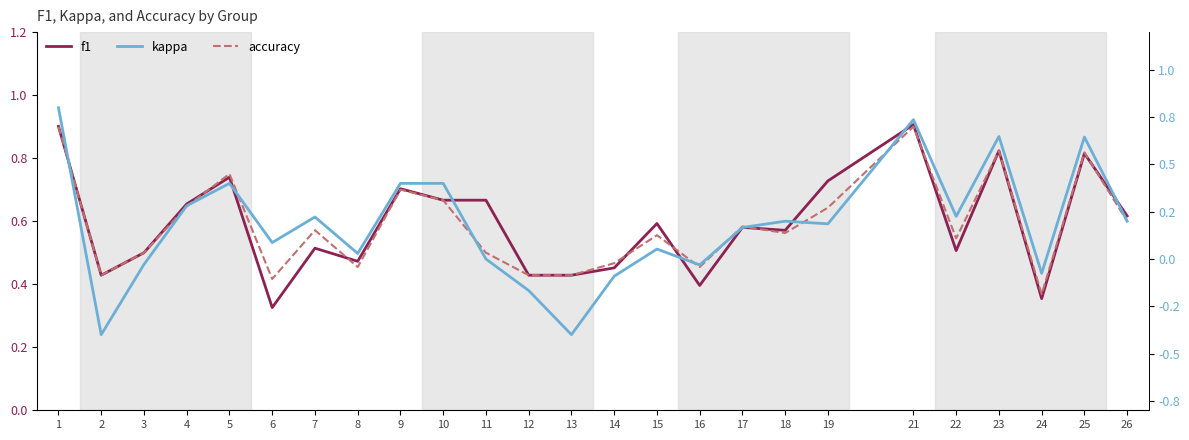

The value of kappa at 18 is 0.2. True or false?

True